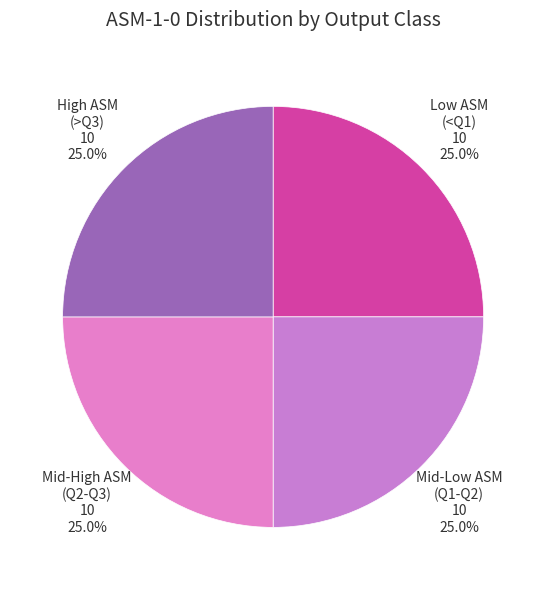

How many segments does this pie chart have?

4